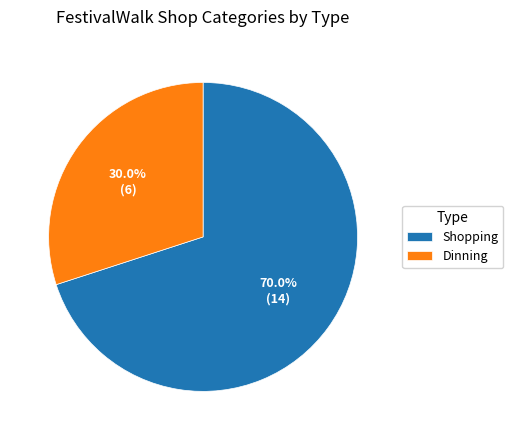

What is the largest slice in the pie chart?

Shopping